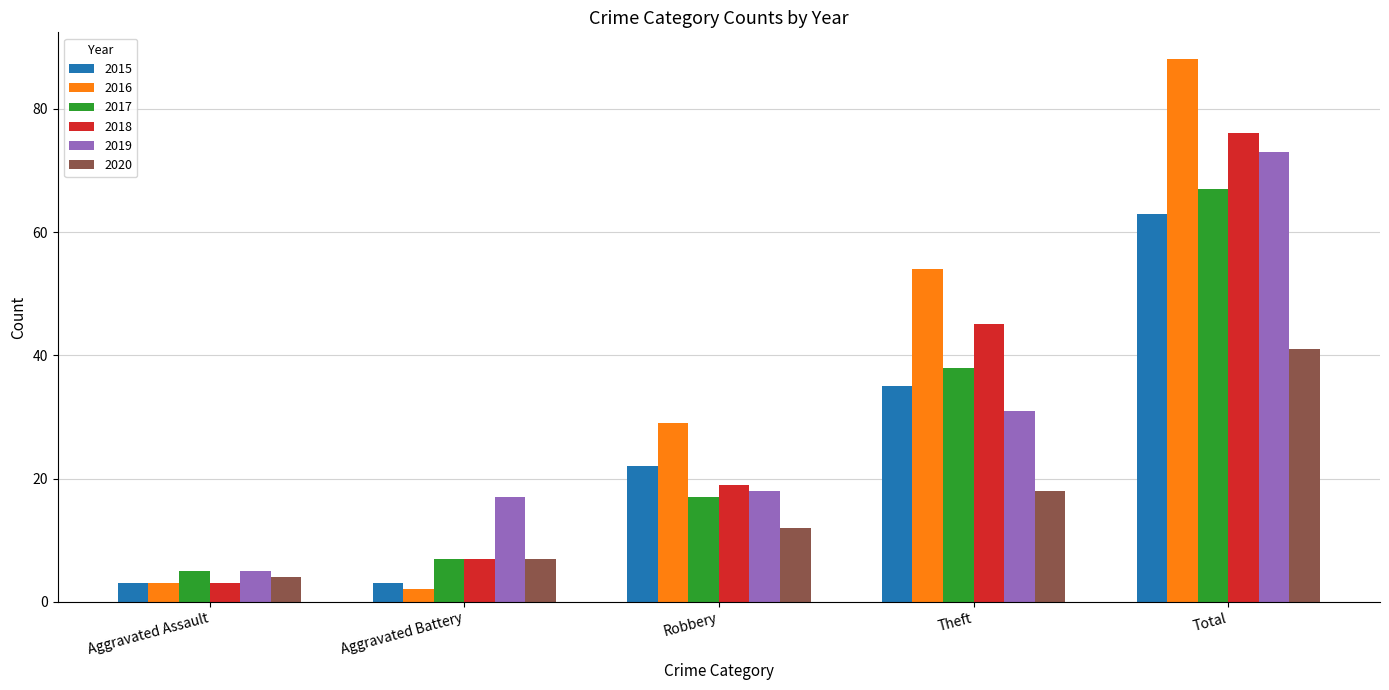

The 2020 series shows 10 at Theft. True or false?

False